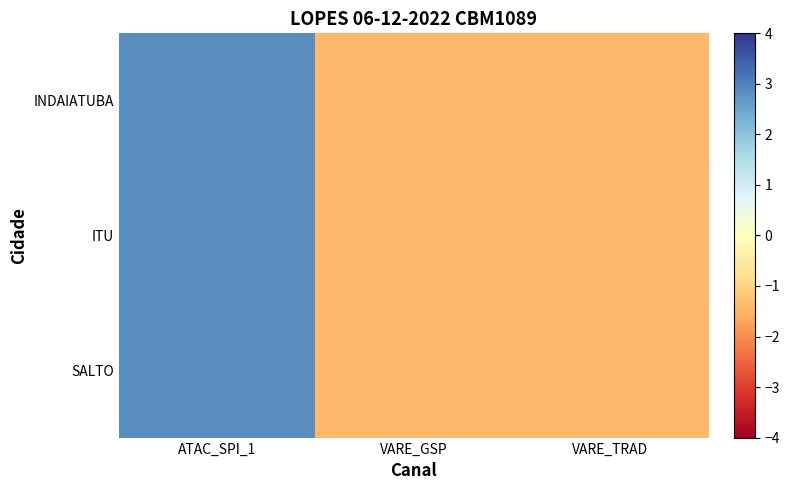

Which series changed the most between ATAC_SPI_1 and VARE_TRAD?

INDAIATUBA